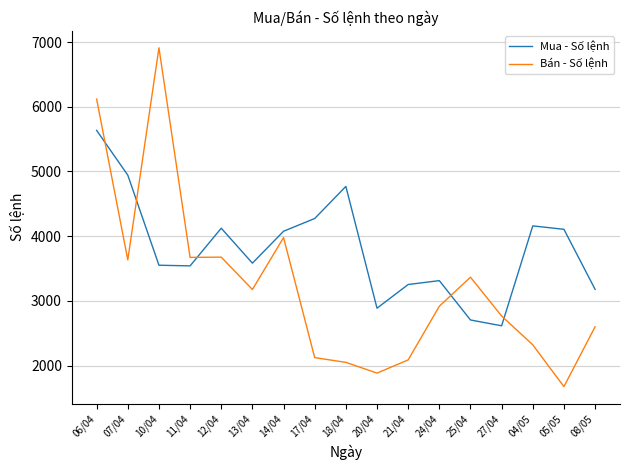

What is the spread (max minus min) of values at 14/04?

98